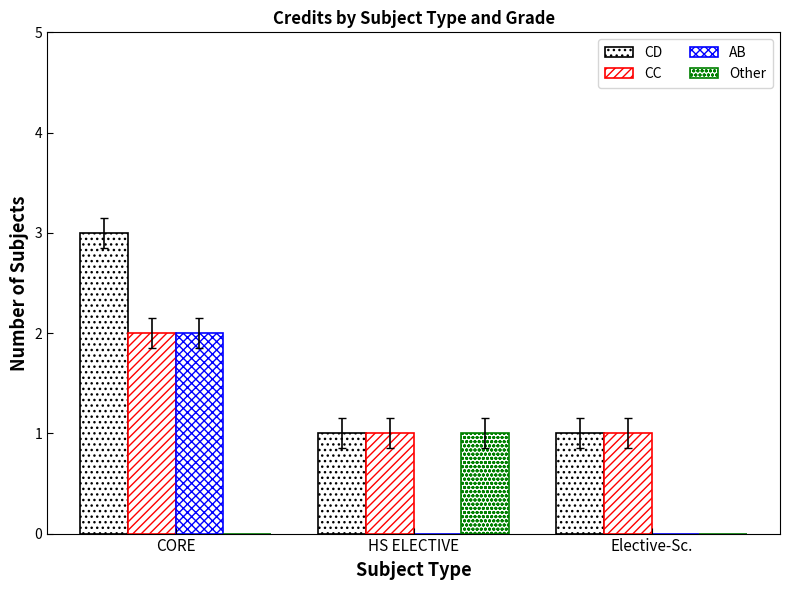

Reading right to left, list all the values displayed in this chart.

CD: Elective-Sc.=1	HS ELECTIVE=1	CORE=3
CC: Elective-Sc.=1	HS ELECTIVE=1	CORE=2
AB: Elective-Sc.=0	HS ELECTIVE=0	CORE=2
Other: Elective-Sc.=0	HS ELECTIVE=1	CORE=0